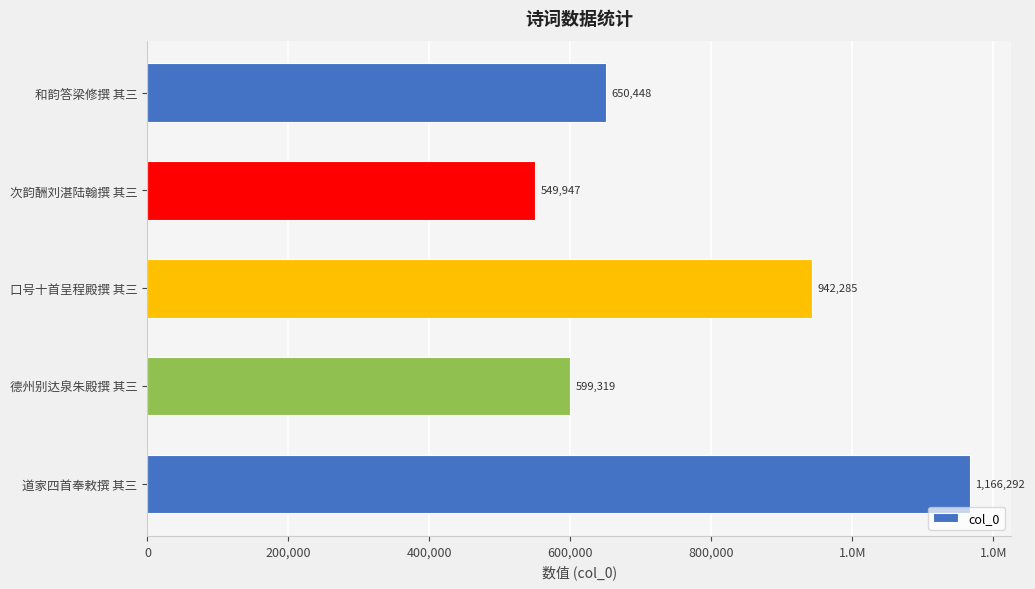

How many data points are less than 650448?

2